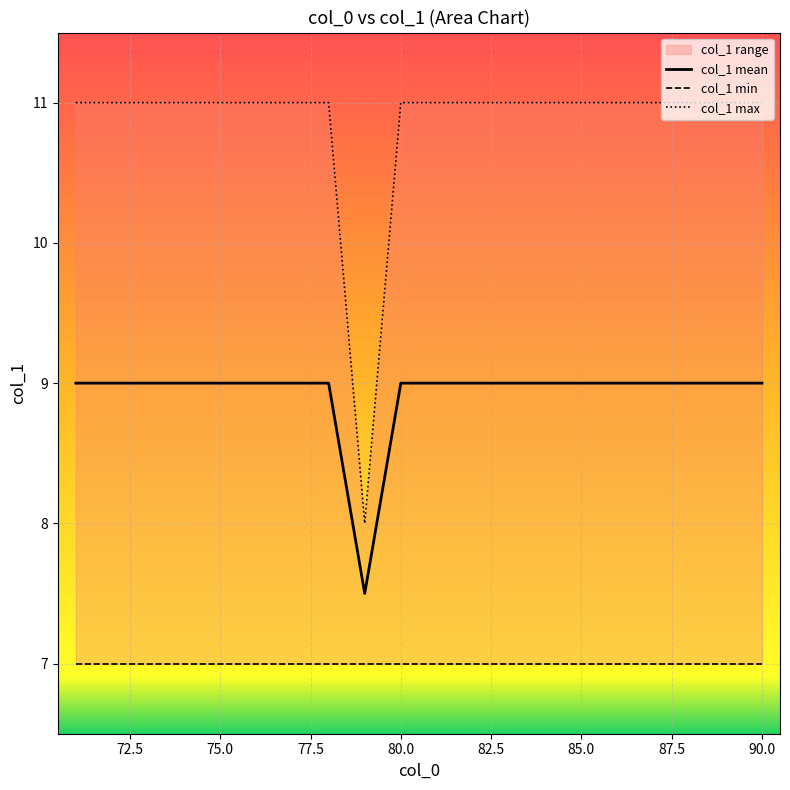

How many lines are shown in the chart?

3